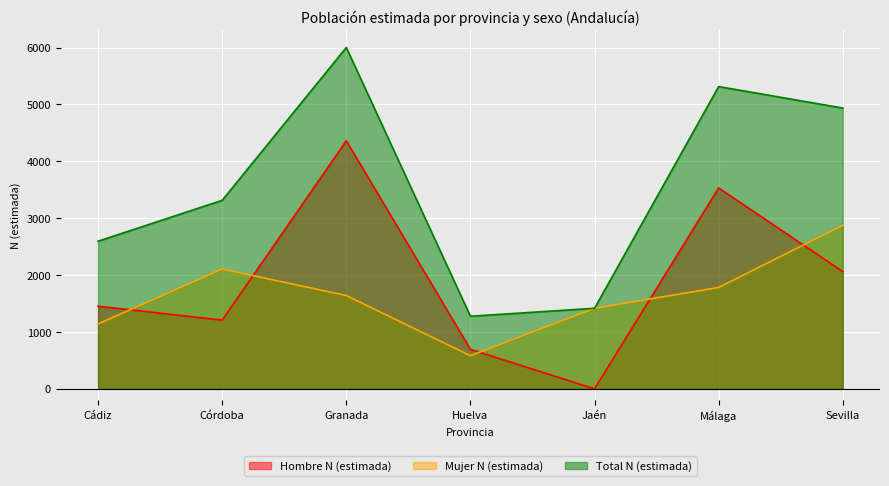

True or false: Mujer N (estimada) and Total N (estimada) cross at least once.

False